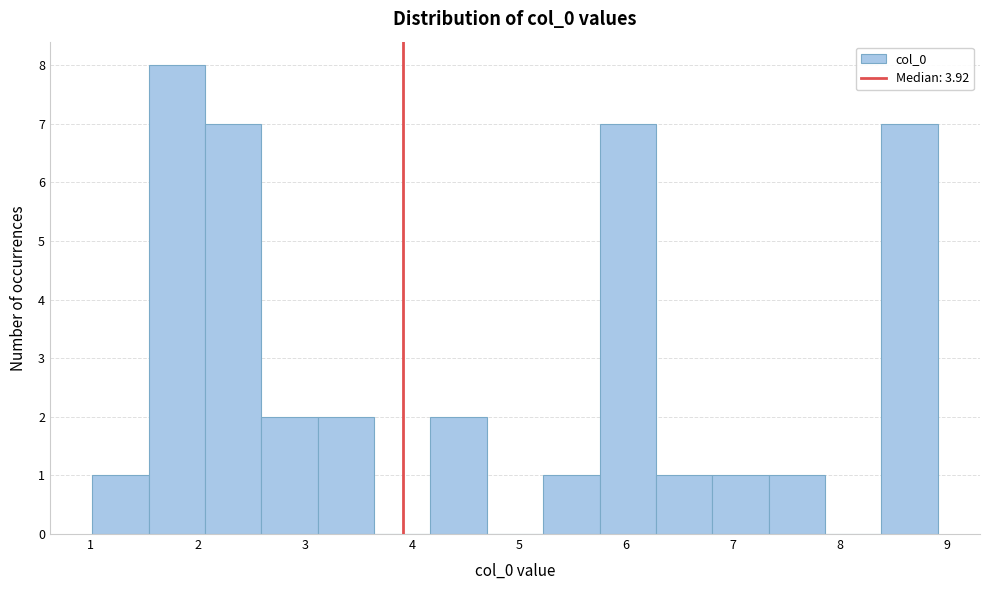

Which range on the x-axis has the tallest bar?

1.5 to 2.1